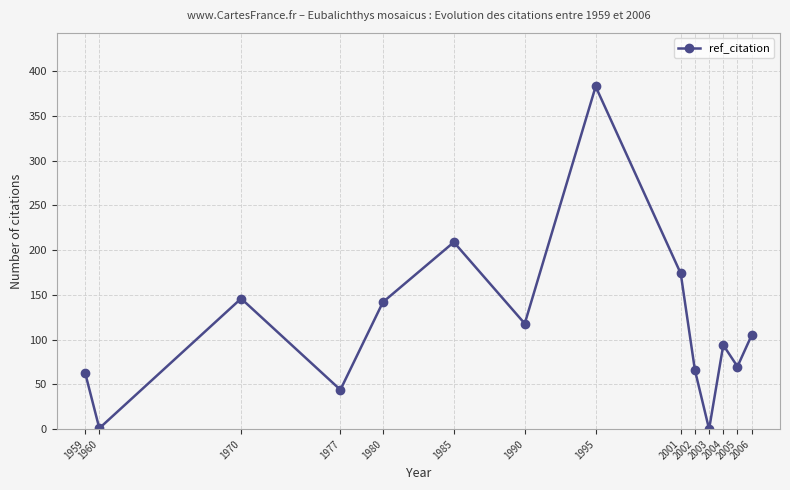

How many interior local valleys (lower than both neighbors) does the data have?

5